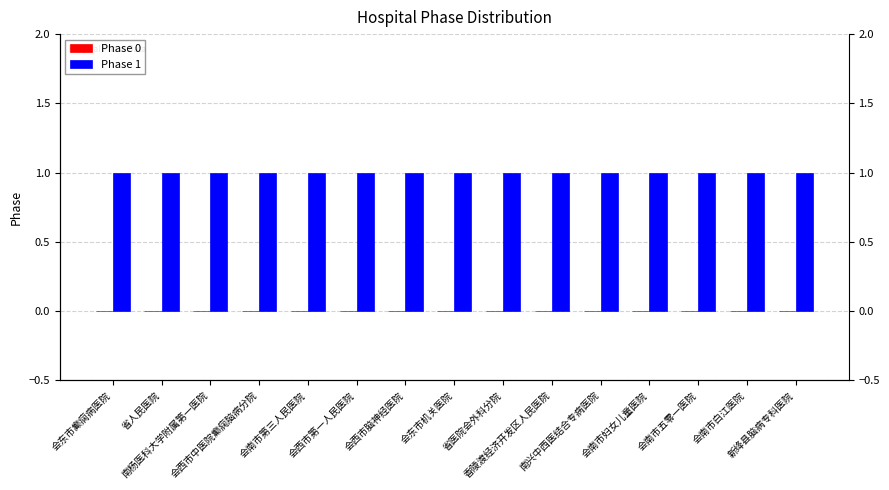

At 会西市中医院癫痫脑病分院, list the series in order from smallest to largest.

Phase 0, Phase 1